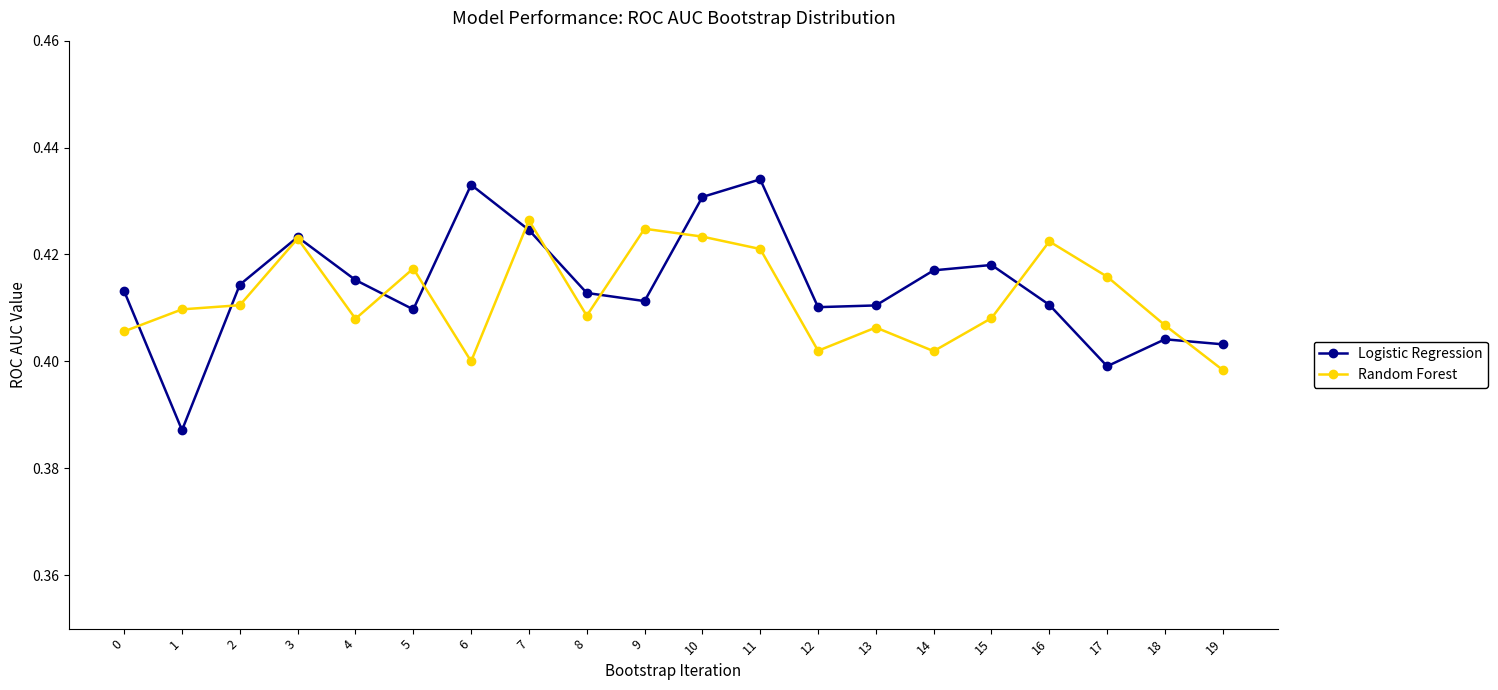

At 6, list the series in order from largest to smallest.

Logistic Regression, Random Forest